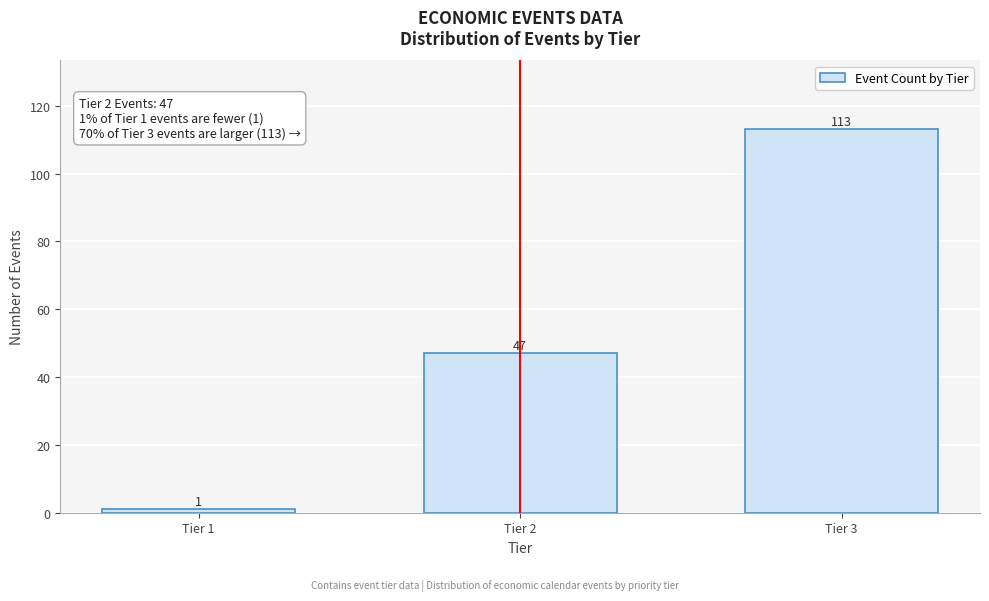

Reading left to right, transcribe all the data shown in this chart.

Tier 1=1	Tier 2=47	Tier 3=113